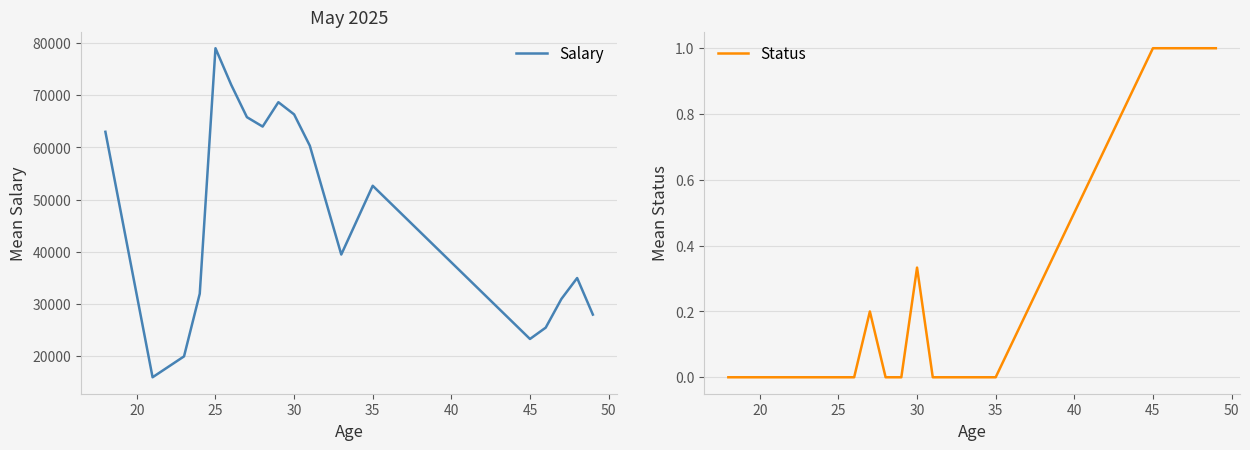

What is the minimum value for Salary?

16000.0